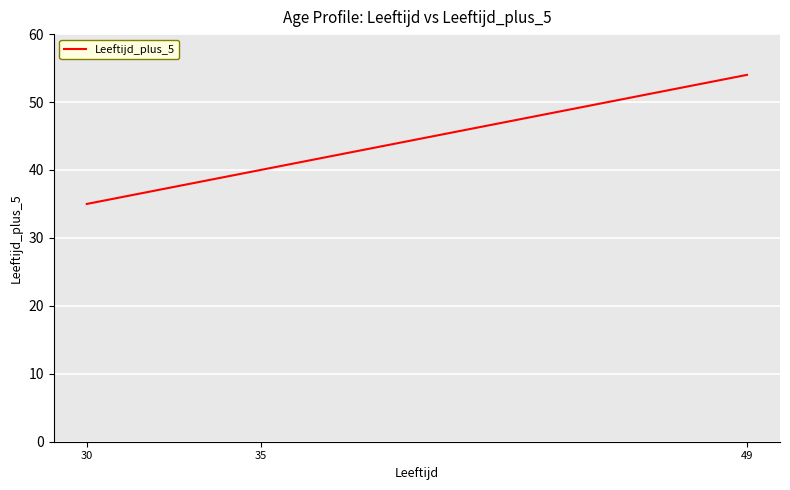

At which label is the value closest to 44?

35